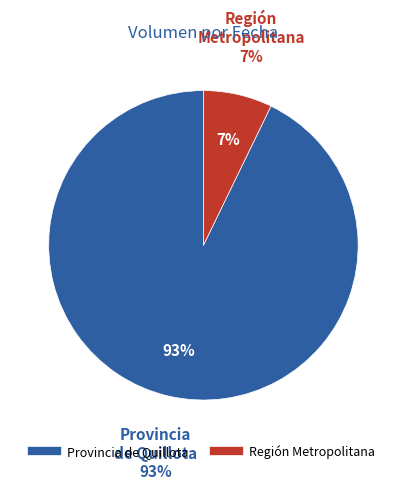

True or false: 2021-02-04 accounts for 1% of the total.

False